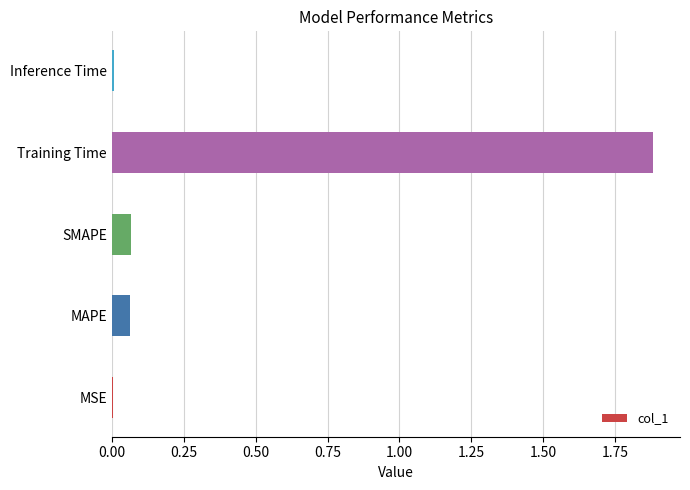

What is the greatest value displayed?

1.9